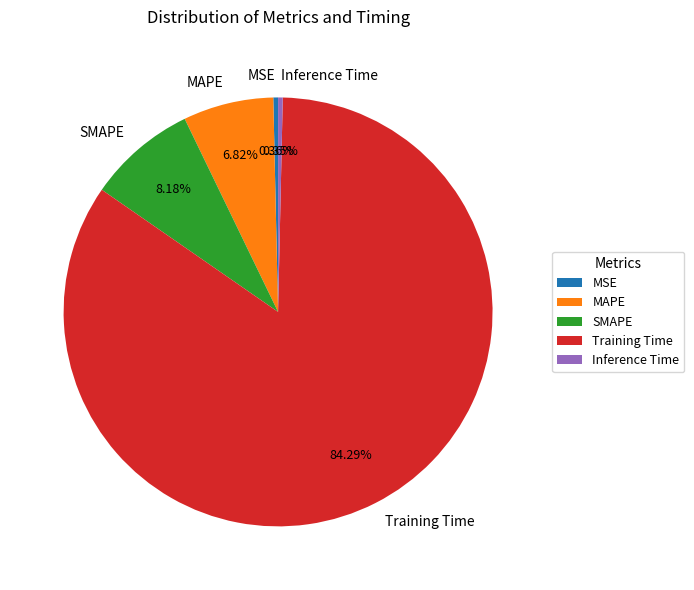

Do MSE and SMAPE together represent more than half of the pie?

No